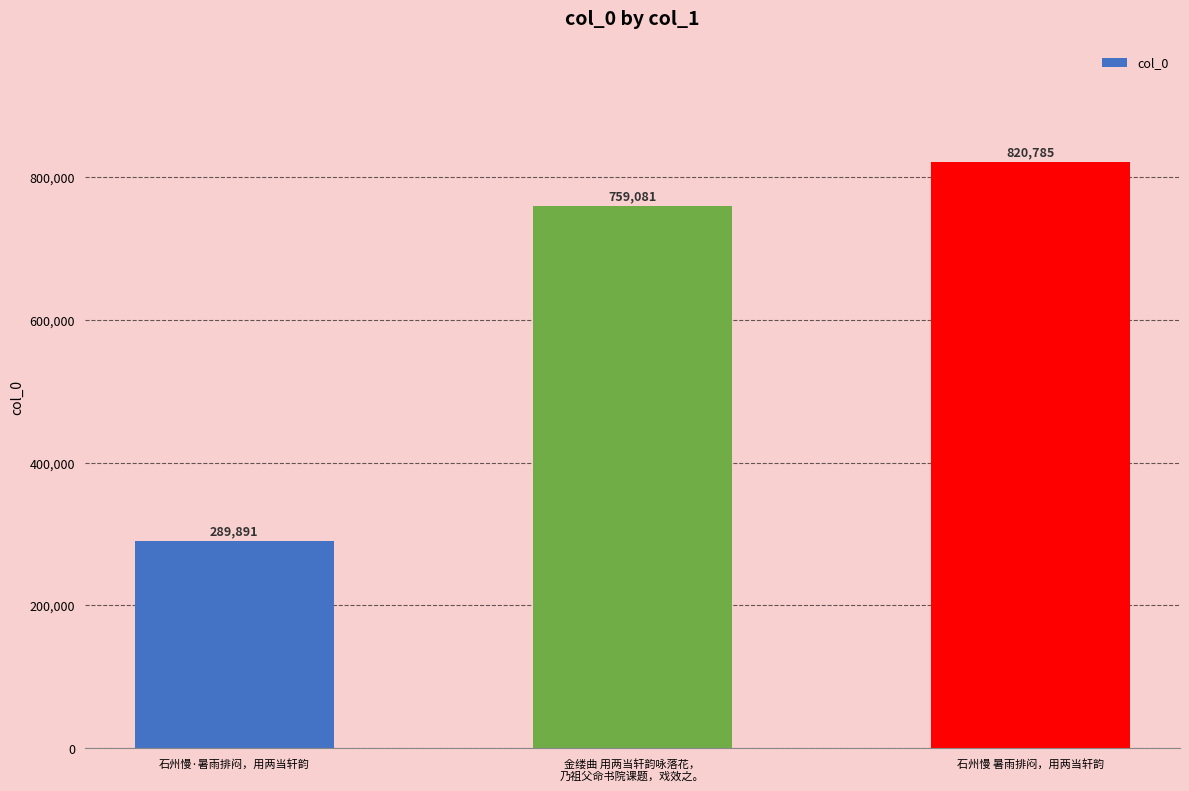

At which label is the value closest to 555338?

金缕曲 用两当轩韵咏落花，
乃祖父命书院课题，戏效之。